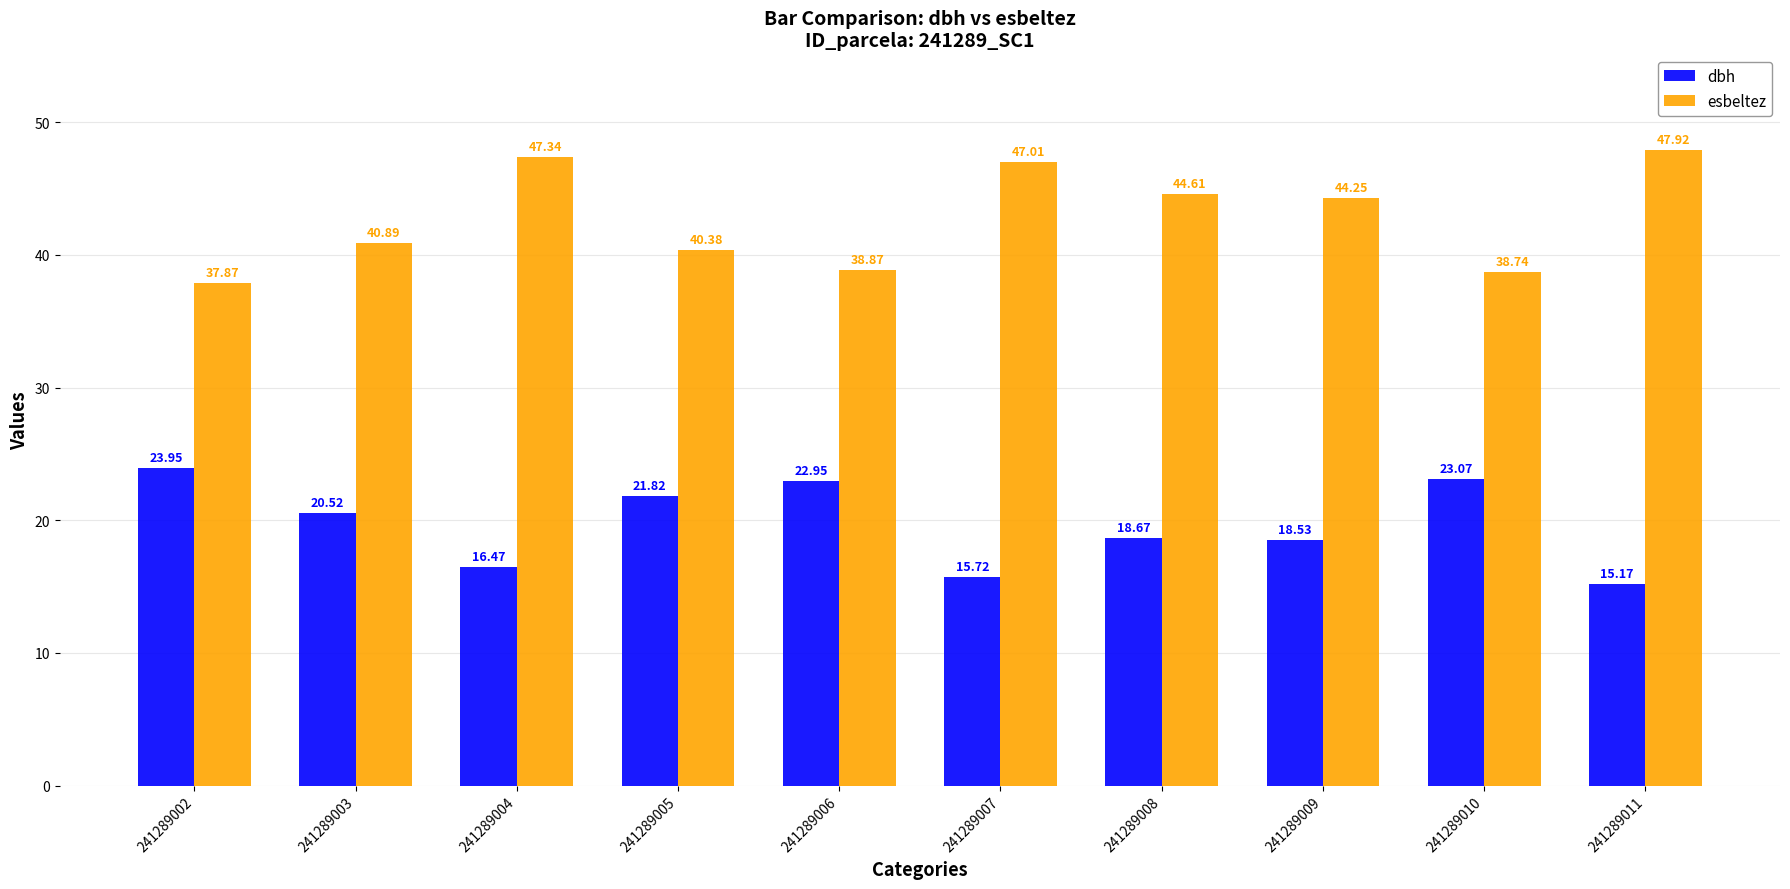

What is the approximate value of dbh at 241289003?

20.5